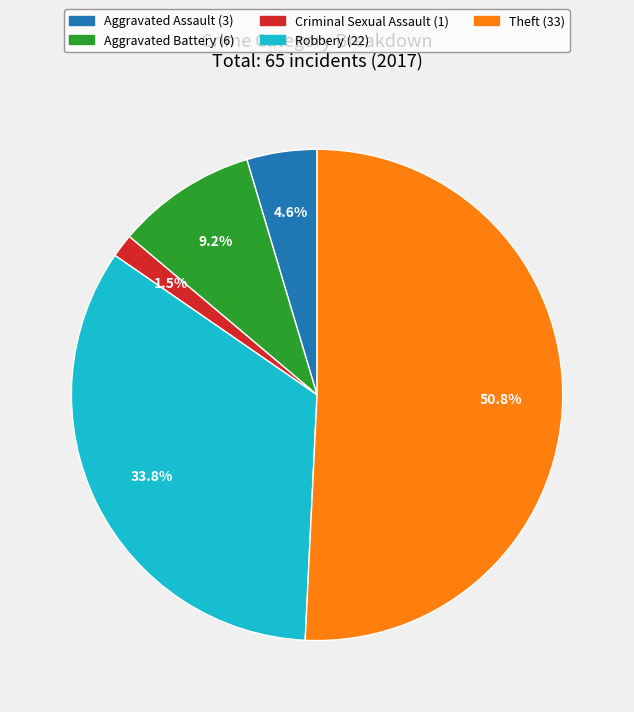

Which slice is the largest?

Theft (33)